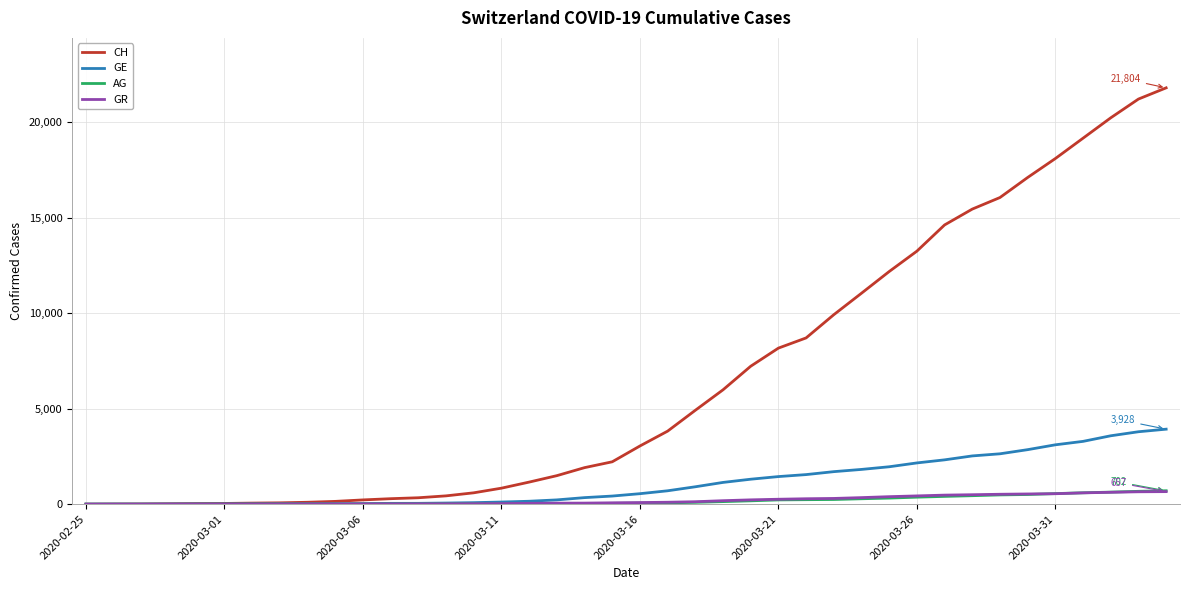

Which series has the widest spread of values?

CH